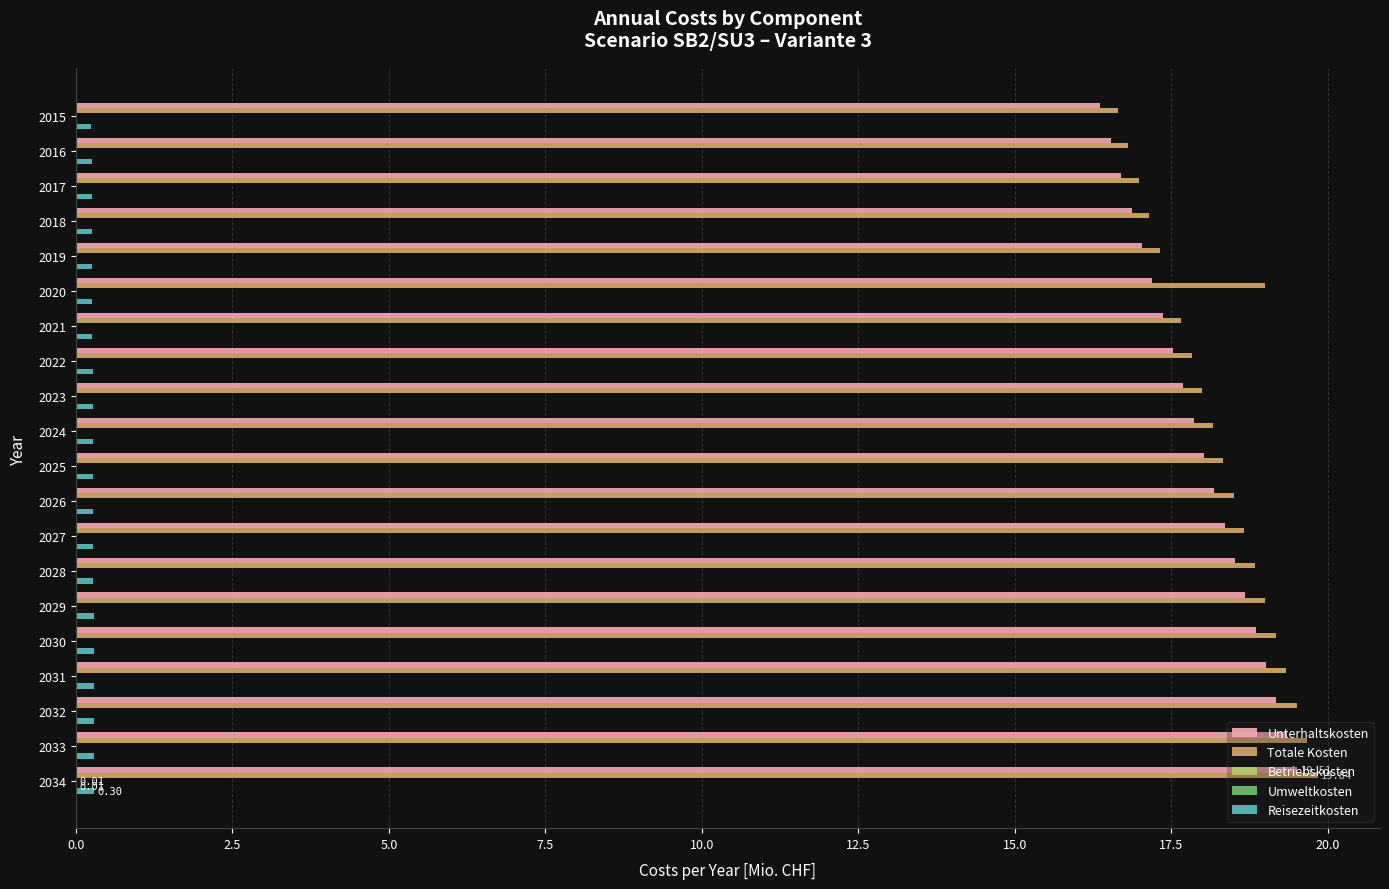

Between 2017 and 2029, which series saw the biggest shift?

Totale Kosten